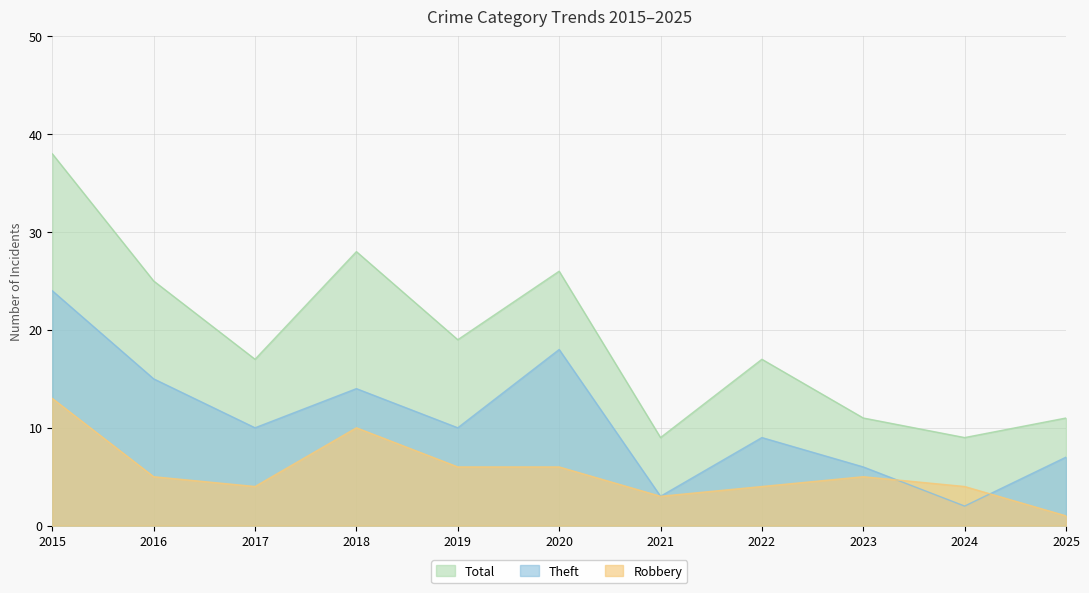

What is the maximum value for Total?

38